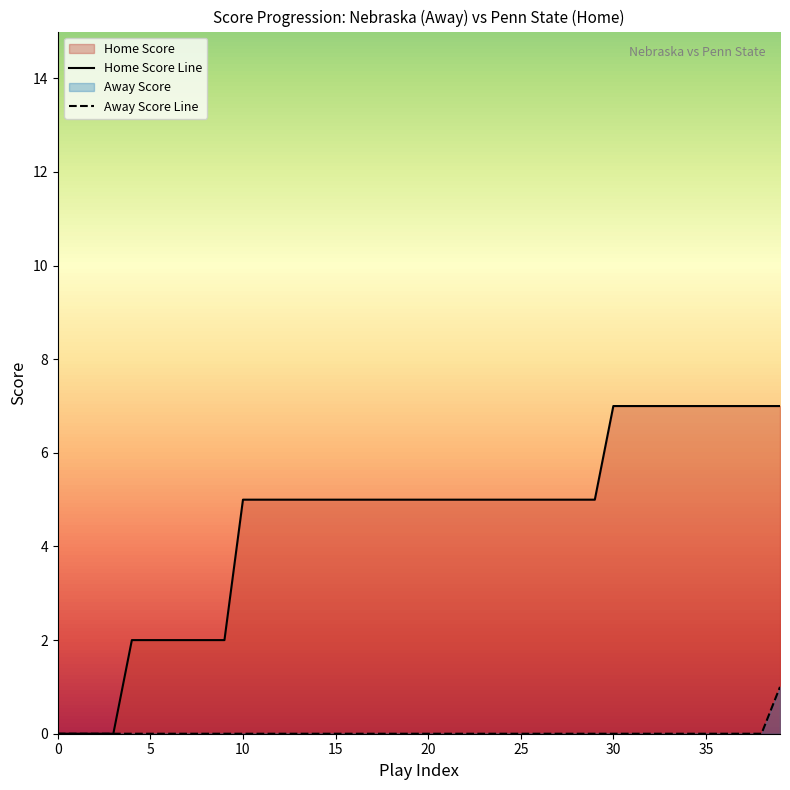

True or false: Away Score and Home Score intersect in this chart.

False